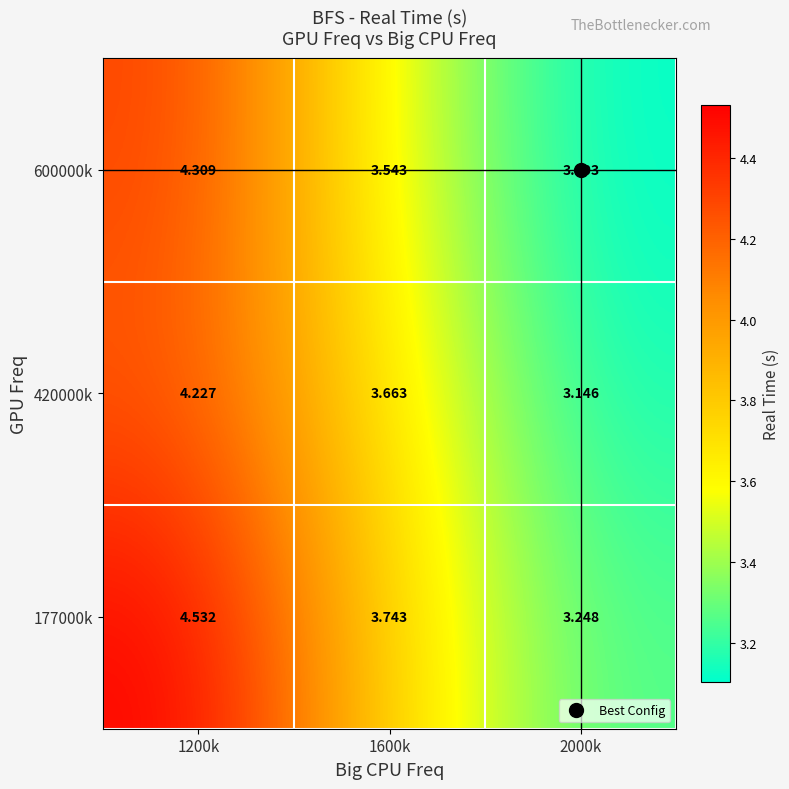

How many series are shown in this chart?

3